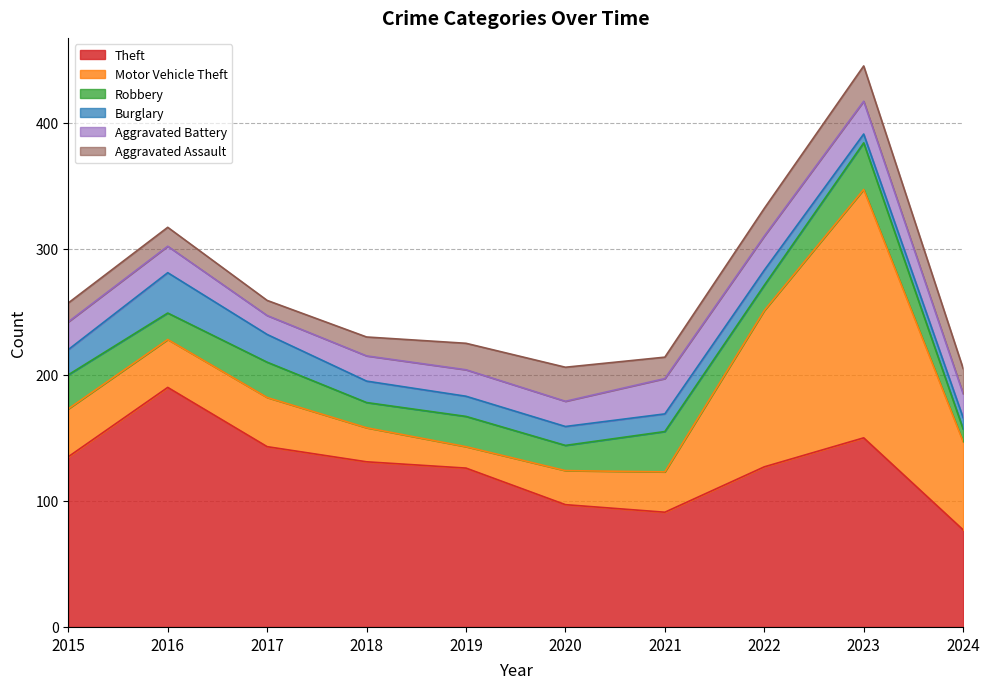

What is the value of the Motor Vehicle Theft point at the 1st from the left?

38